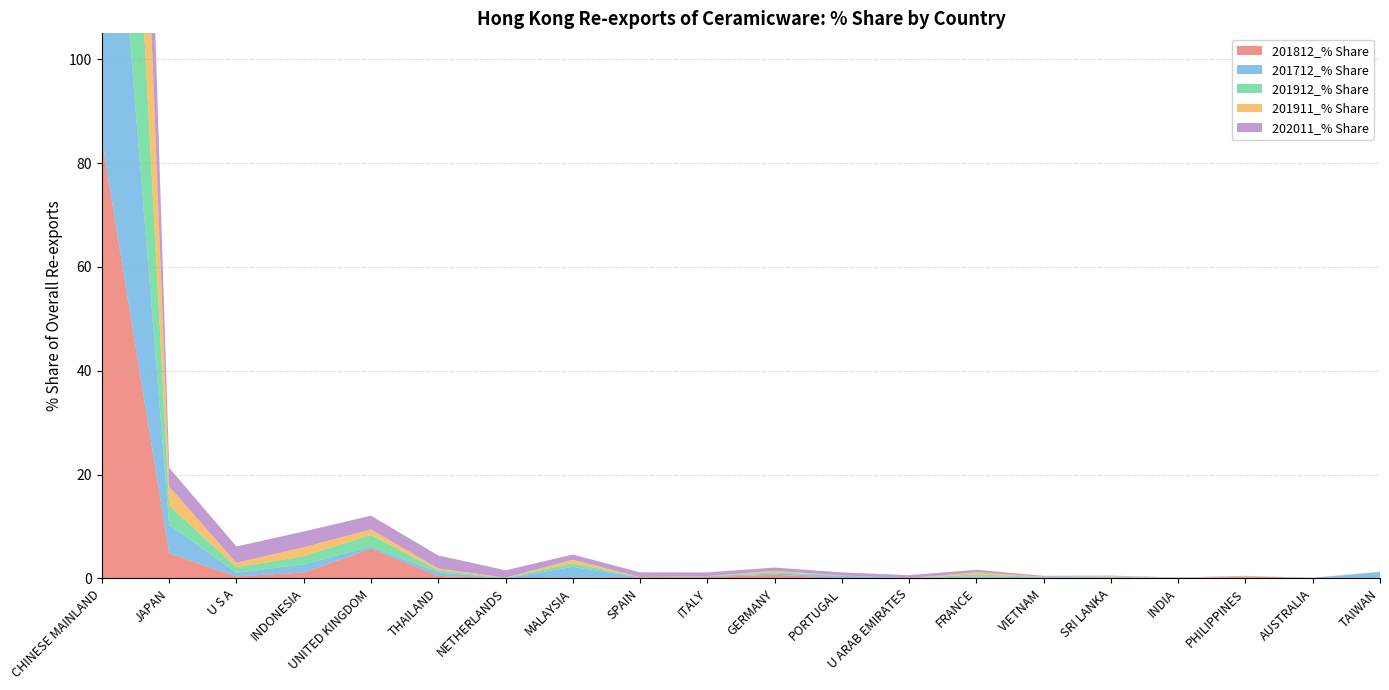

Reading right to left, list all the values displayed in this chart.

201812_% Share: TAIWAN=0.0	AUSTRALIA=0.1	PHILIPPINES=0.3	INDIA=0.0	SRI LANKA=0.1	VIETNAM=0.1	FRANCE=0.1	U ARAB EMIRATES=0.0	PORTUGAL=0.1	GERMANY=0.7	ITALY=0.3	SPAIN=0.2	MALAYSIA=0.1	NETHERLANDS=0.0	THAILAND=0.5	UNITED KINGDOM=5.7	INDONESIA=1.1	U S A=0.4	JAPAN=4.8	CHINESE MAINLAND=84.6
201712_% Share: TAIWAN=1.2	AUSTRALIA=0.0	PHILIPPINES=0.0	INDIA=0.0	SRI LANKA=0.1	VIETNAM=0.1	FRANCE=0.3	U ARAB EMIRATES=0.0	PORTUGAL=0.4	GERMANY=0.2	ITALY=0.2	SPAIN=0.0	MALAYSIA=2.1	NETHERLANDS=0.0	THAILAND=0.7	UNITED KINGDOM=0.4	INDONESIA=1.6	U S A=0.7	JAPAN=5.5	CHINESE MAINLAND=86.2
201912_% Share: TAIWAN=0.1	AUSTRALIA=0.0	PHILIPPINES=0.1	INDIA=0.0	SRI LANKA=0.1	VIETNAM=0.1	FRANCE=0.4	U ARAB EMIRATES=0.0	PORTUGAL=0.0	GERMANY=0.3	ITALY=0.0	SPAIN=0.0	MALAYSIA=0.7	NETHERLANDS=0.0	THAILAND=0.4	UNITED KINGDOM=2.3	INDONESIA=1.6	U S A=1.1	JAPAN=3.7	CHINESE MAINLAND=88.9
201911_% Share: TAIWAN=0.1	AUSTRALIA=0.0	PHILIPPINES=0.1	INDIA=0.0	SRI LANKA=0.1	VIETNAM=0.1	FRANCE=0.4	U ARAB EMIRATES=0.0	PORTUGAL=0.0	GERMANY=0.3	ITALY=0.0	SPAIN=0.0	MALAYSIA=0.7	NETHERLANDS=0.0	THAILAND=0.4	UNITED KINGDOM=1.0	INDONESIA=1.7	U S A=0.8	JAPAN=3.7	CHINESE MAINLAND=90.2
202011_% Share: TAIWAN=0.0	AUSTRALIA=0.0	PHILIPPINES=0.0	INDIA=0.1	SRI LANKA=0.1	VIETNAM=0.2	FRANCE=0.5	U ARAB EMIRATES=0.6	PORTUGAL=0.6	GERMANY=0.6	ITALY=0.7	SPAIN=0.9	MALAYSIA=1.0	NETHERLANDS=1.4	THAILAND=2.5	UNITED KINGDOM=2.7	INDONESIA=3.0	U S A=3.2	JAPAN=3.6	CHINESE MAINLAND=77.9